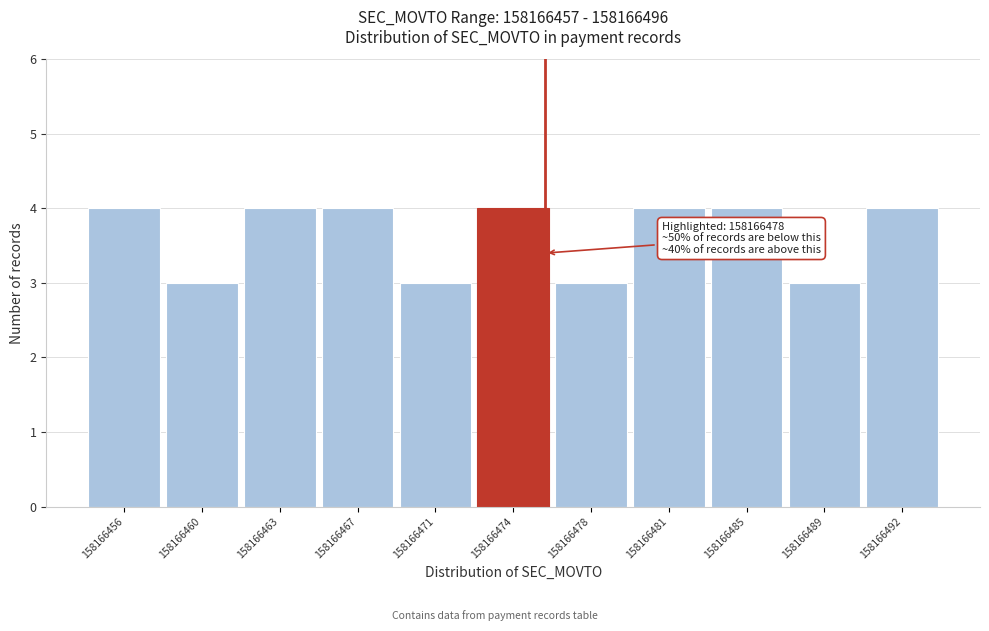

Reading left to right, what are all the values shown in this chart?

158166456=4	158166460=3	158166463=4	158166467=4	158166471=3	158166474=4	158166478=3	158166481=4	158166485=4	158166489=3	158166492=4